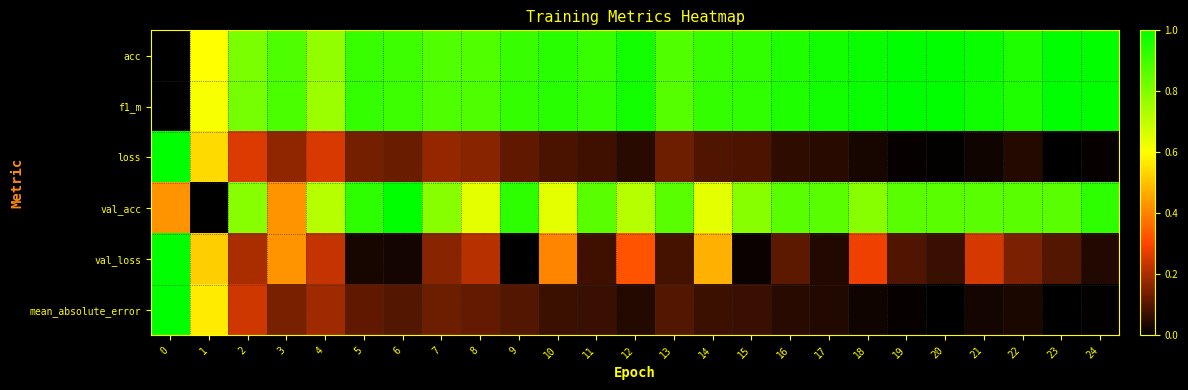

How many series are shown in this chart?

6